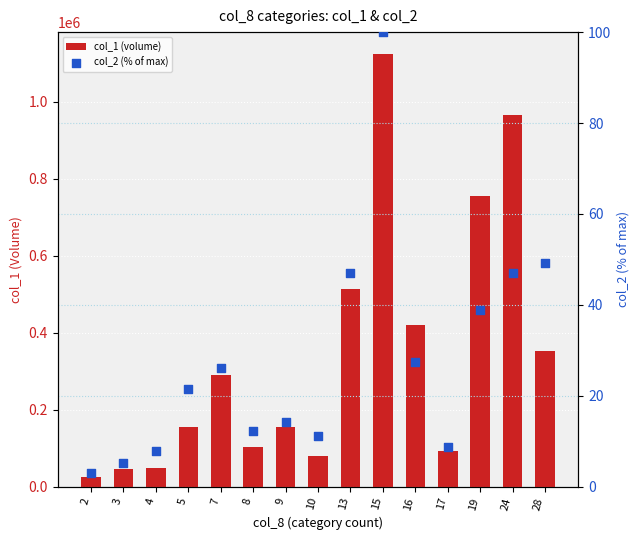

Which series contains the lowest Y value?

col_2 (% of max)